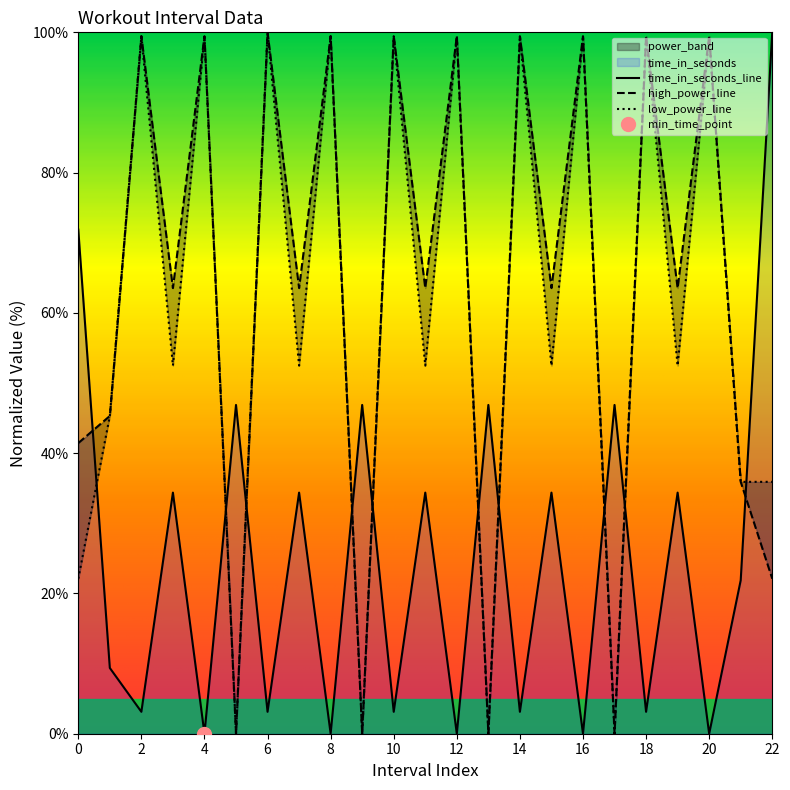

The value of time_in_seconds_line at 10 is 3.1. True or false?

True